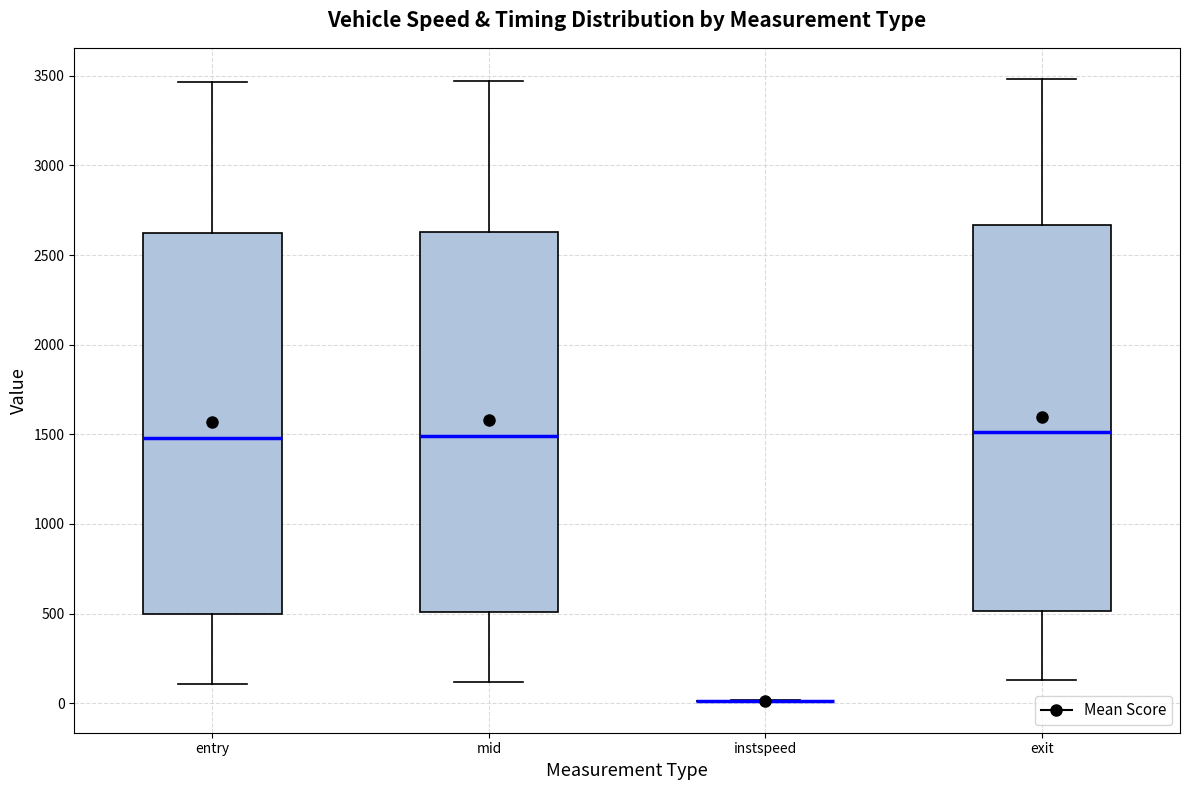

Reading left to right, transcribe this box plot: for each box, give where its median line is, the range the box spans, and where its two whiskers end, as read against the y-axis. The values are not printed on the chart, so give them approximately, as read against the axis.

entry: median 1500, box 500 to 2600, whiskers 100 to 3450
mid: median 1500, box 500 to 2650, whiskers 100 to 3450
instspeed: box collapsed to a line at 0, whiskers 0 to 0
exit: median 1500, box 500 to 2650, whiskers 150 to 3500